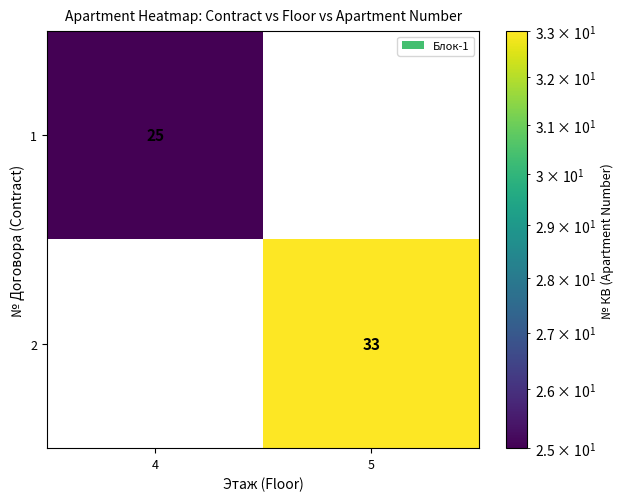

Reading left to right, transcribe all the data shown in this chart.

1: 25	0
2: 0	33